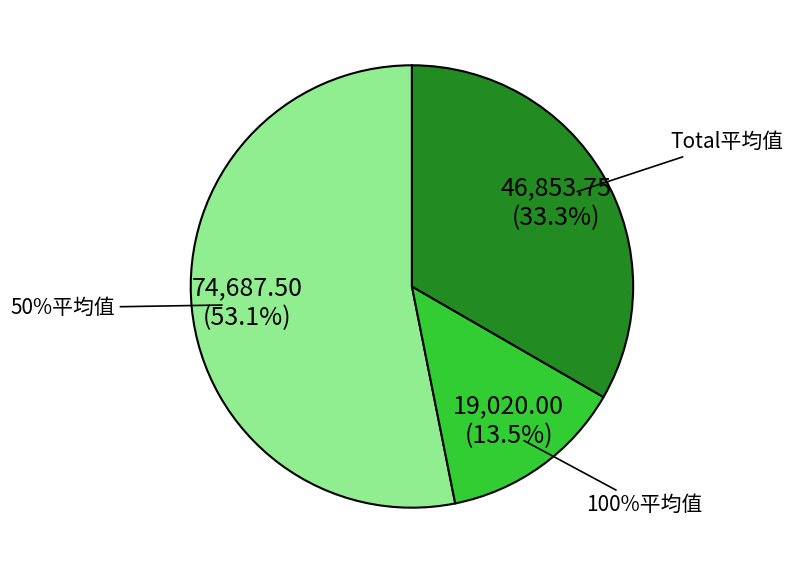

How many segments does this pie chart have?

3